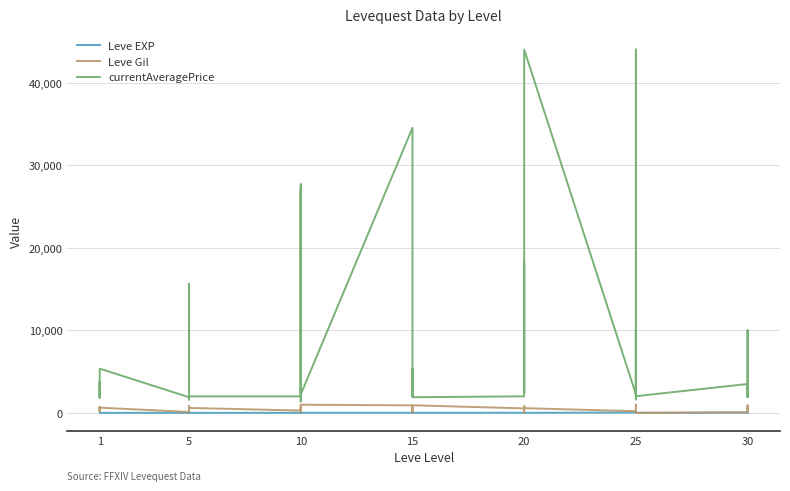

How many intersections are there between Leve Gil and Leve EXP?

4